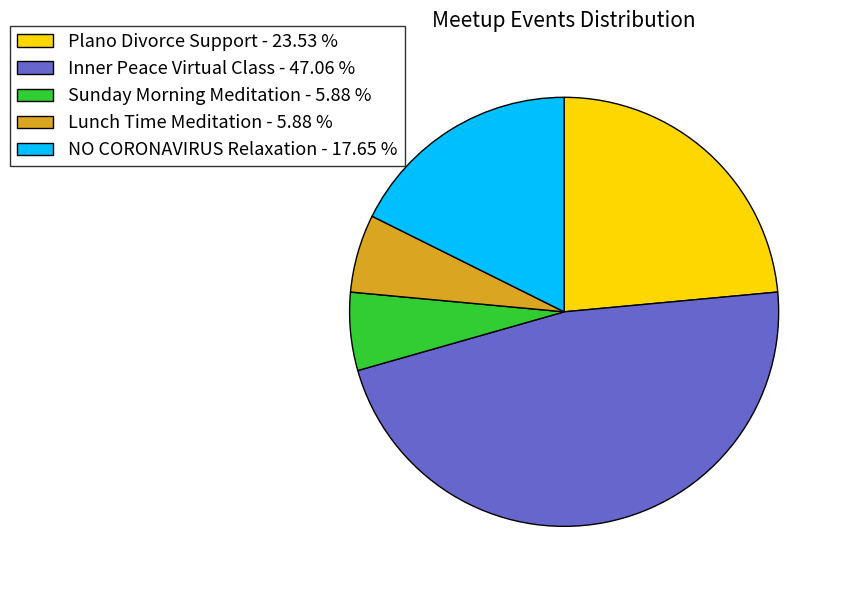

How many slices are in this pie chart?

5